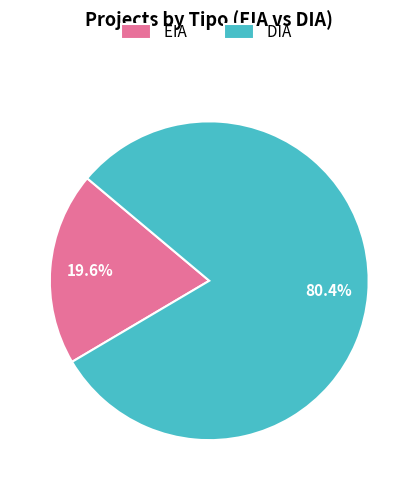

Does DIA represent more than half of the total?

Yes